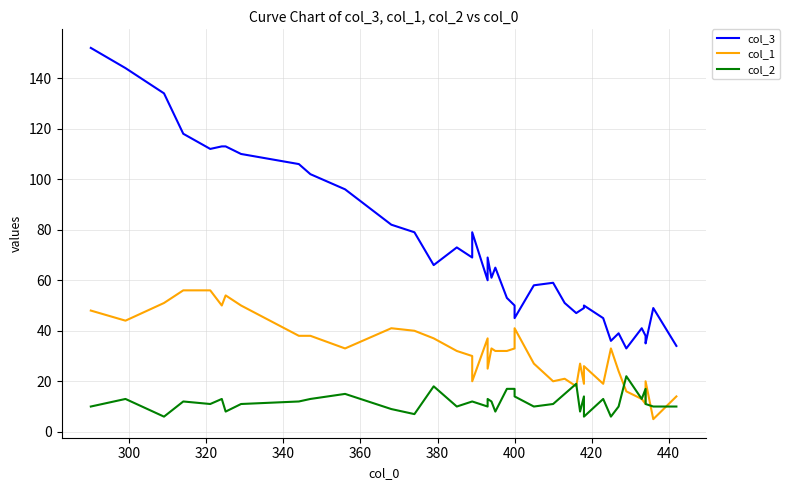

List the series in order of their overall mean, lowest first.

col_2, col_1, col_3